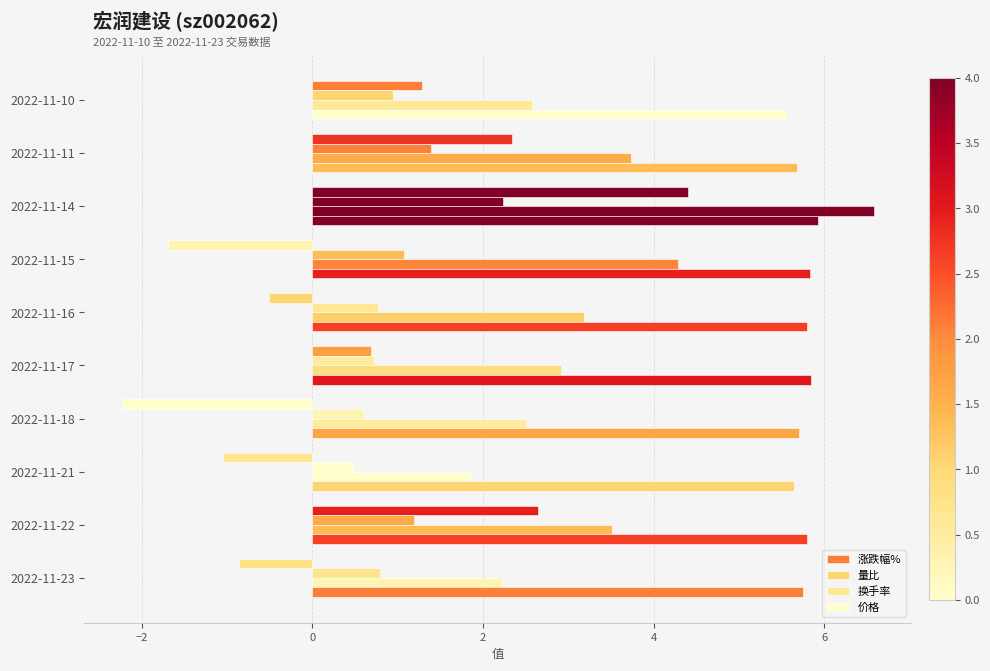

Count the number of data series in this chart.

4